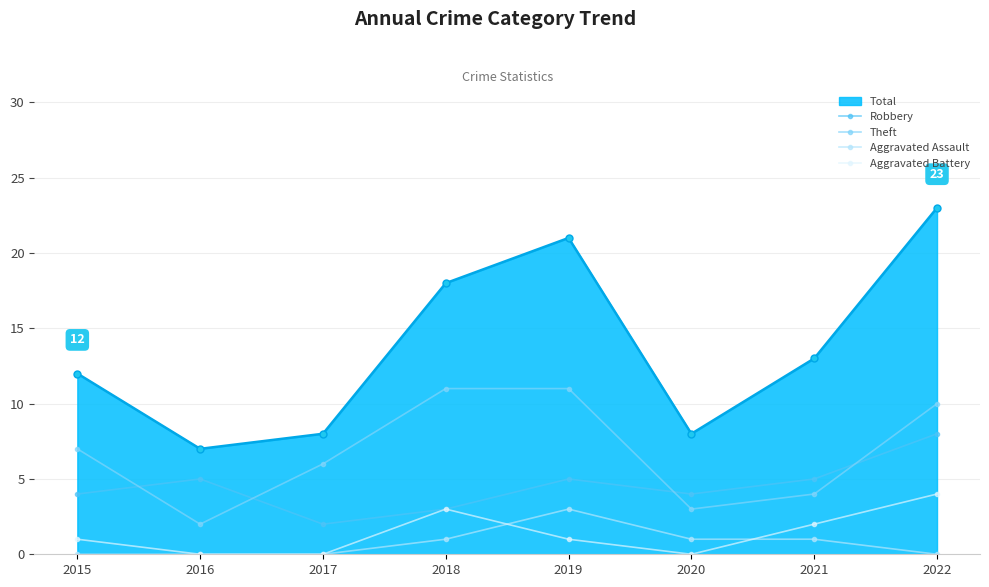

At which label is Aggravated Battery closest to 2?

2021